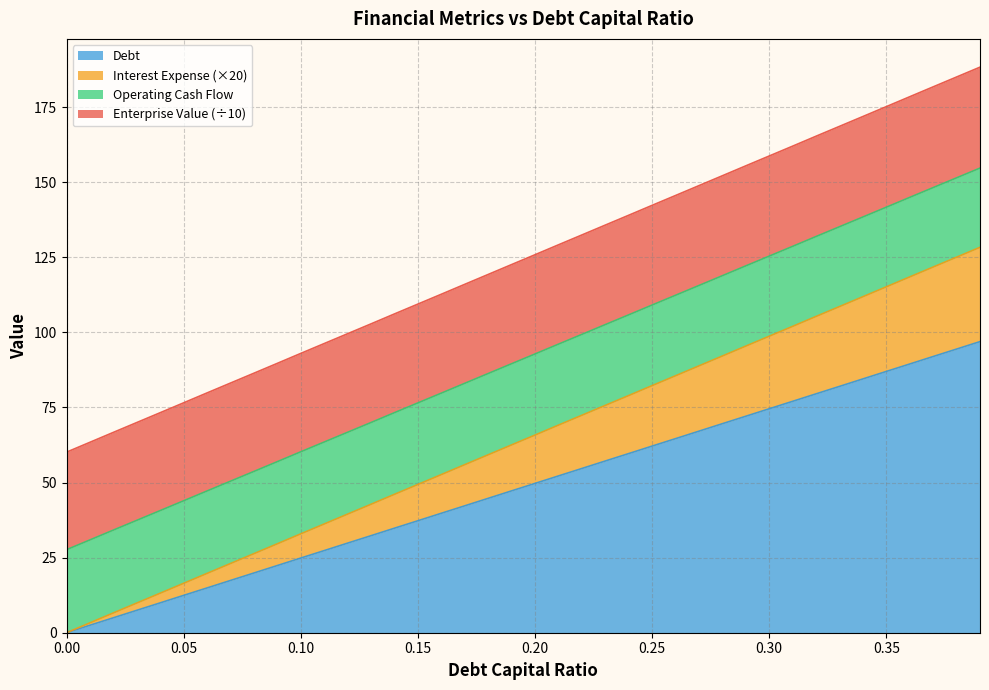

Where does the debt_capital series first go above 49?

0.2